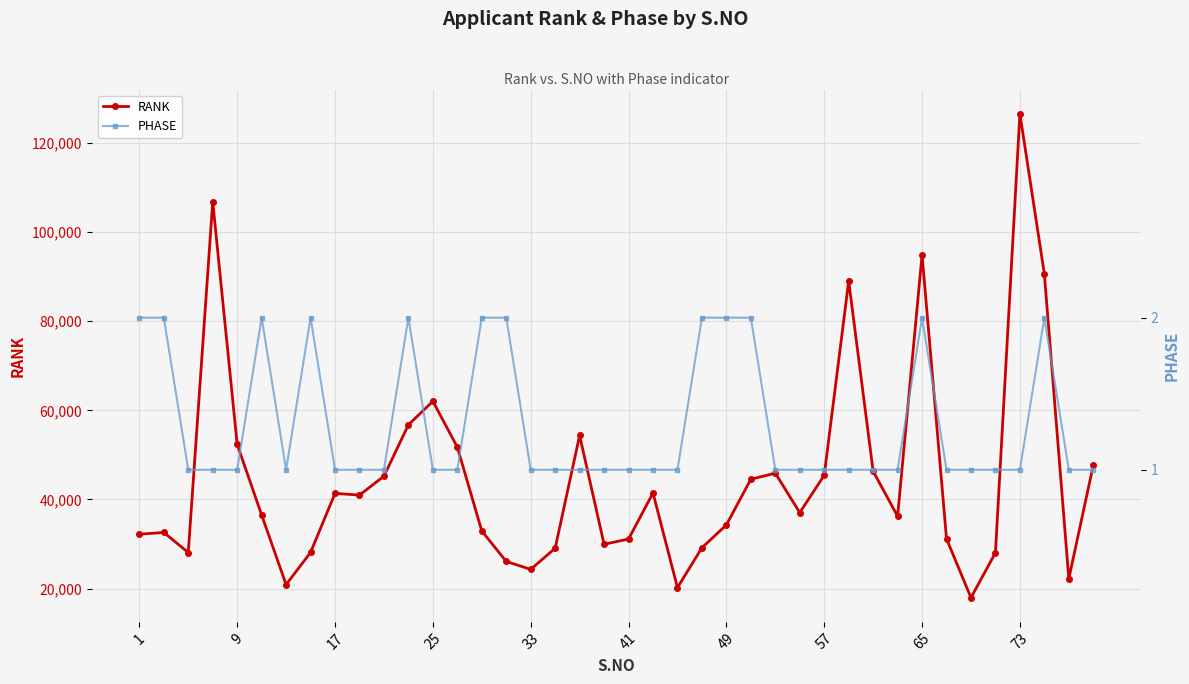

Is it true that PHASE equals 2 at 1?

True